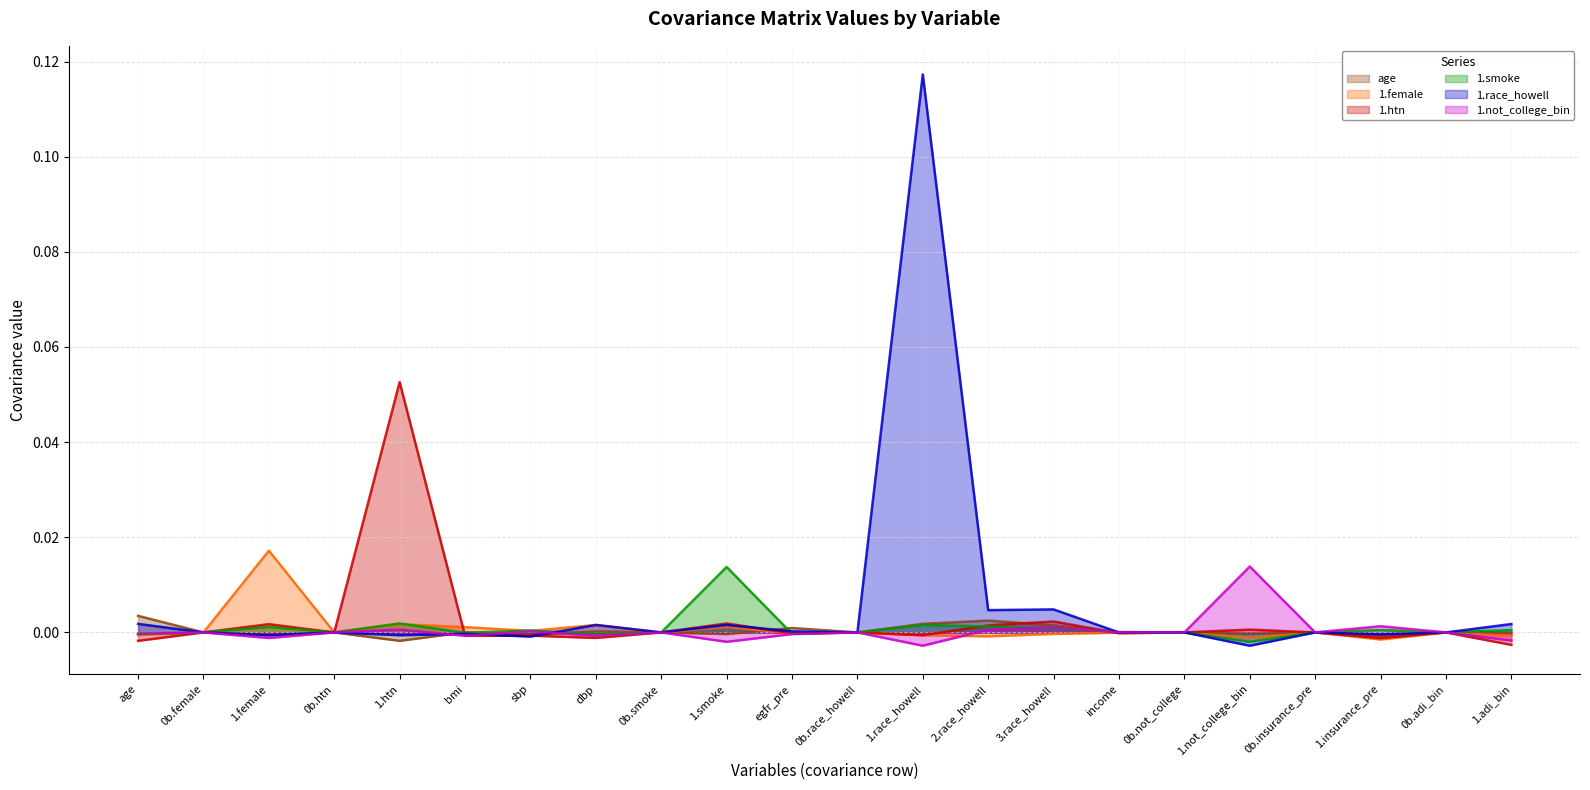

How many intersections are there between age and 1.htn?

4